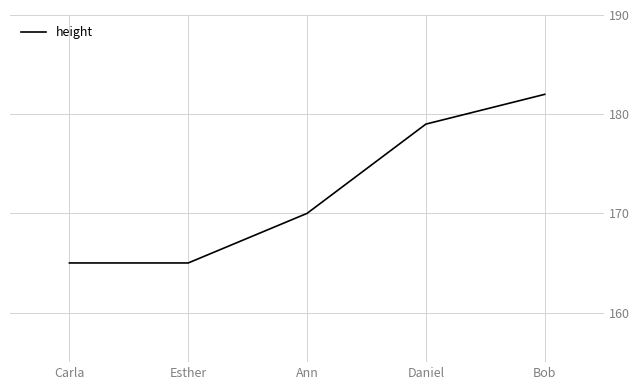

At which label is the value closest to 173?

Ann